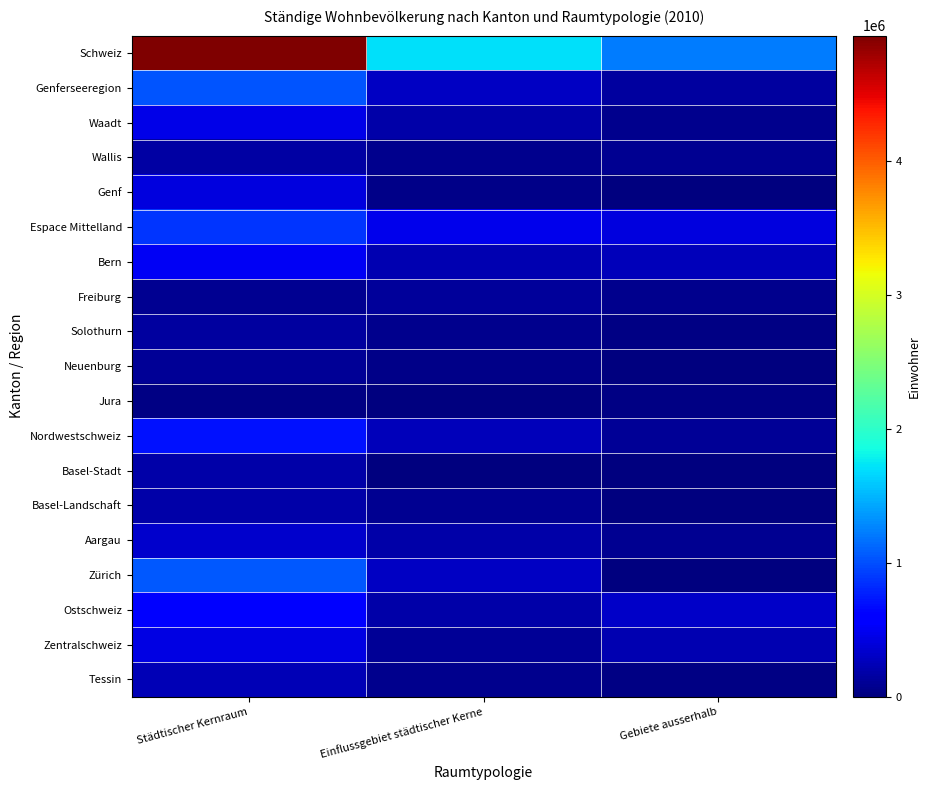

Which has a higher value, Städtischer Kernraum or Gebiete ausserhalb?

Städtischer Kernraum